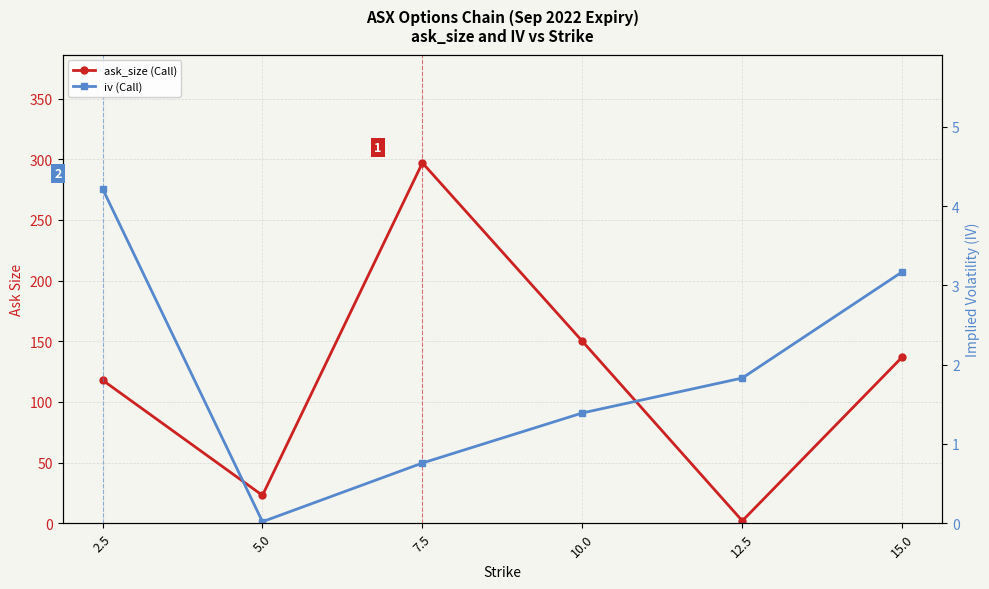

How many interior local valleys does the iv (Call) series have?

1